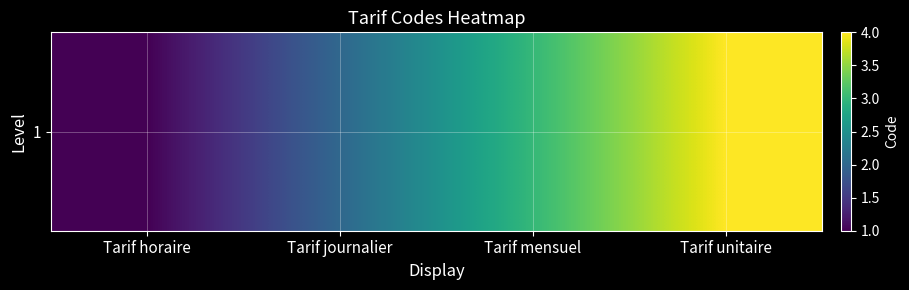

Which label corresponds to the largest value in the chart?

Tarif unitaire